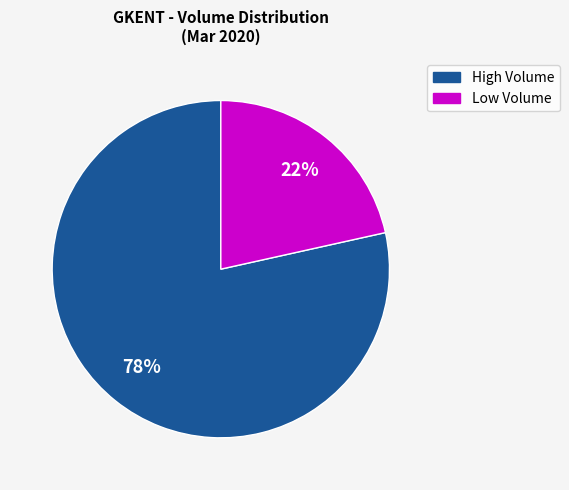

Count the number of slices in the pie.

2